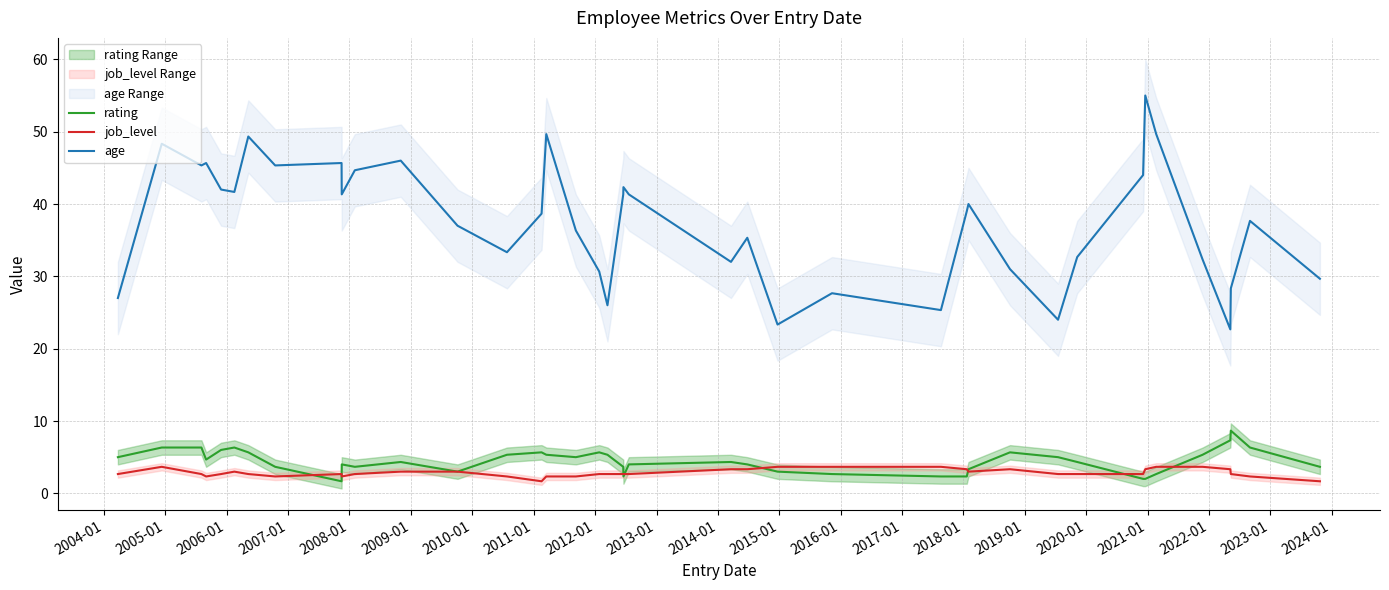

At how many categories does at least one series exceed 8?

40